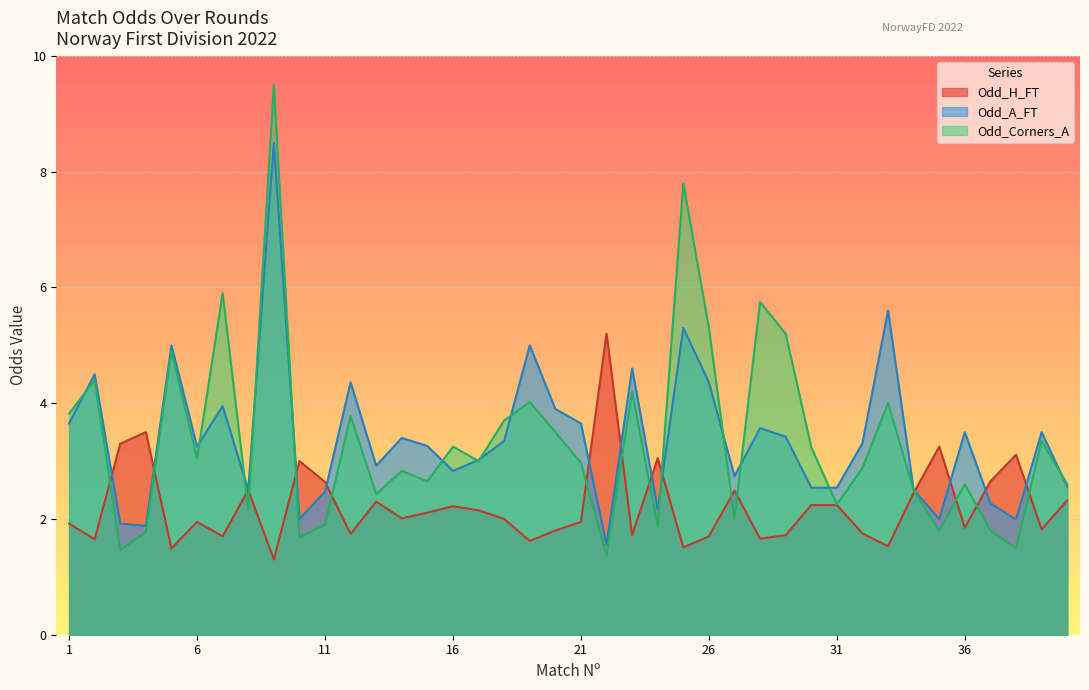

The Odd_A_FT series shows 1.3 at 36. True or false?

False